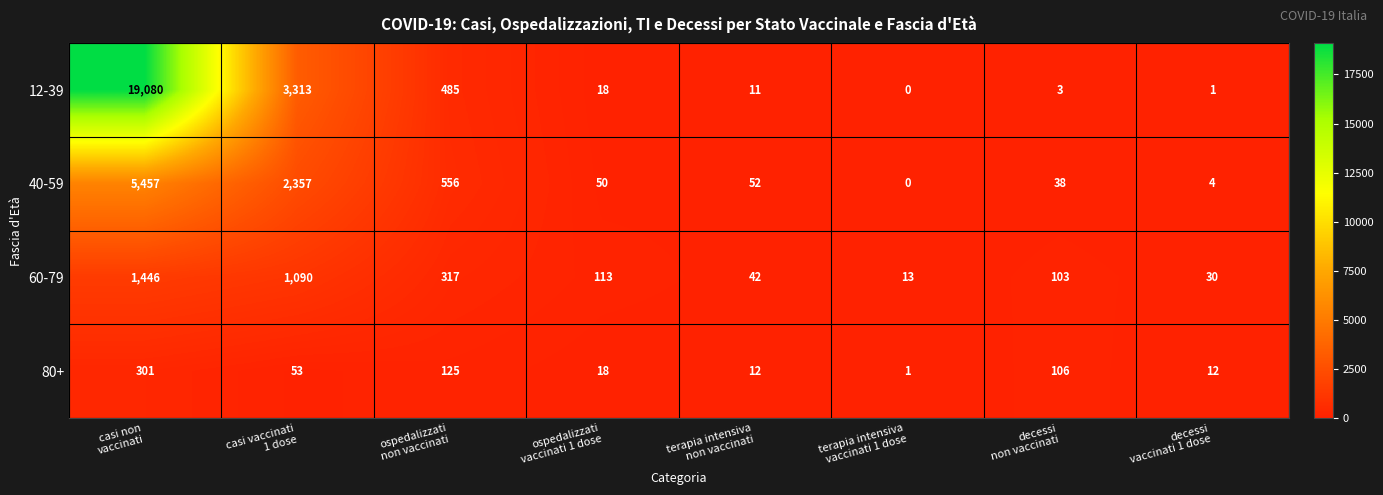

At which category is the sum across all series the highest?

casi non
vaccinati